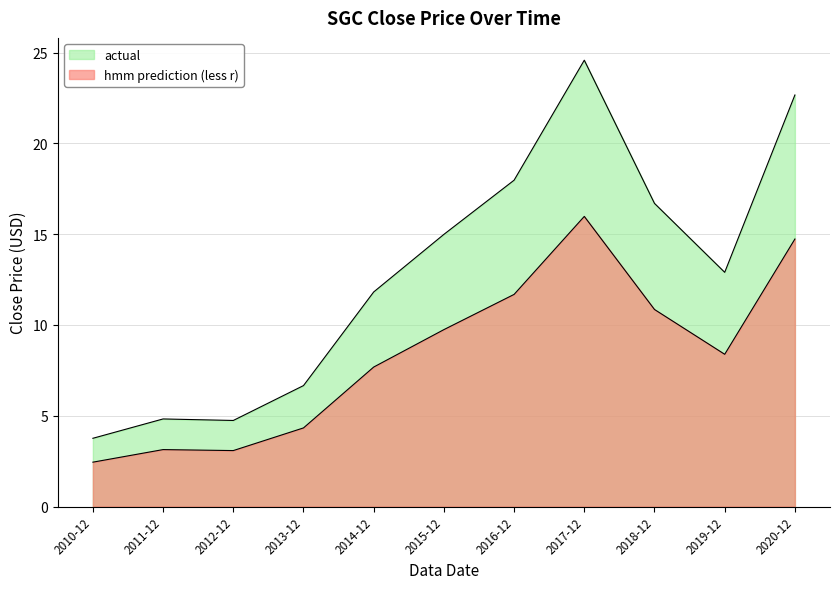

Which label corresponds to the smallest value in the chart?

2010-12